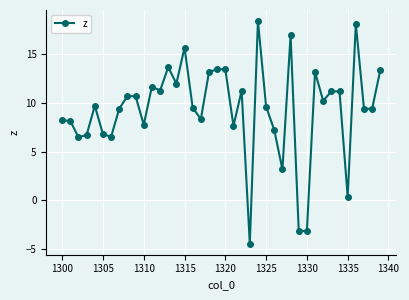

What is the value of the 1st point from the left?

8.2